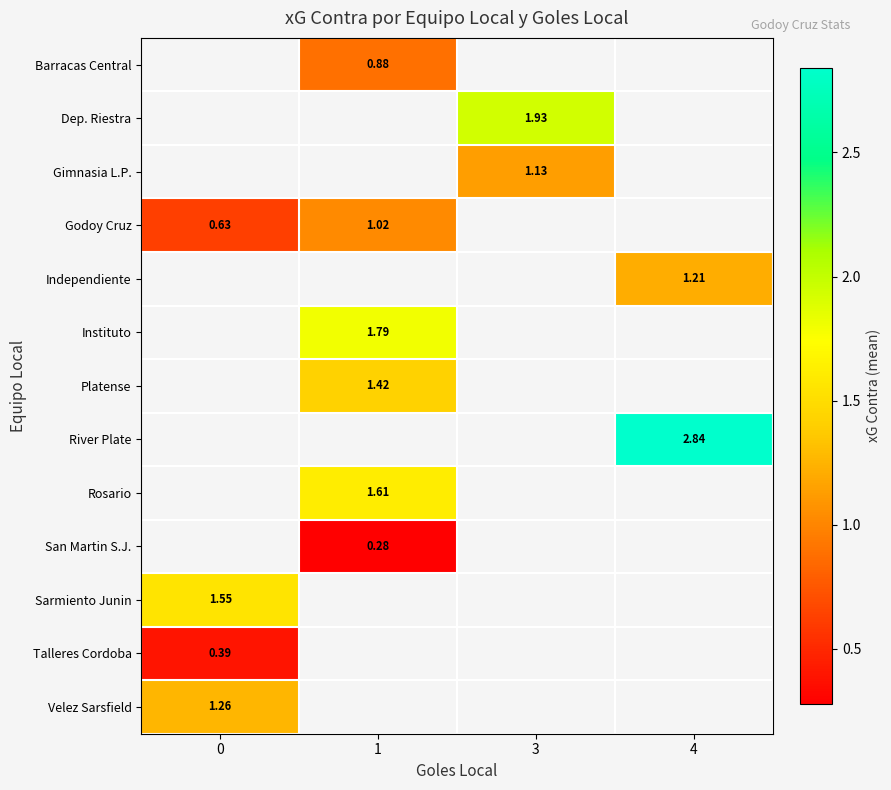

How many distinct data groups are displayed?

13